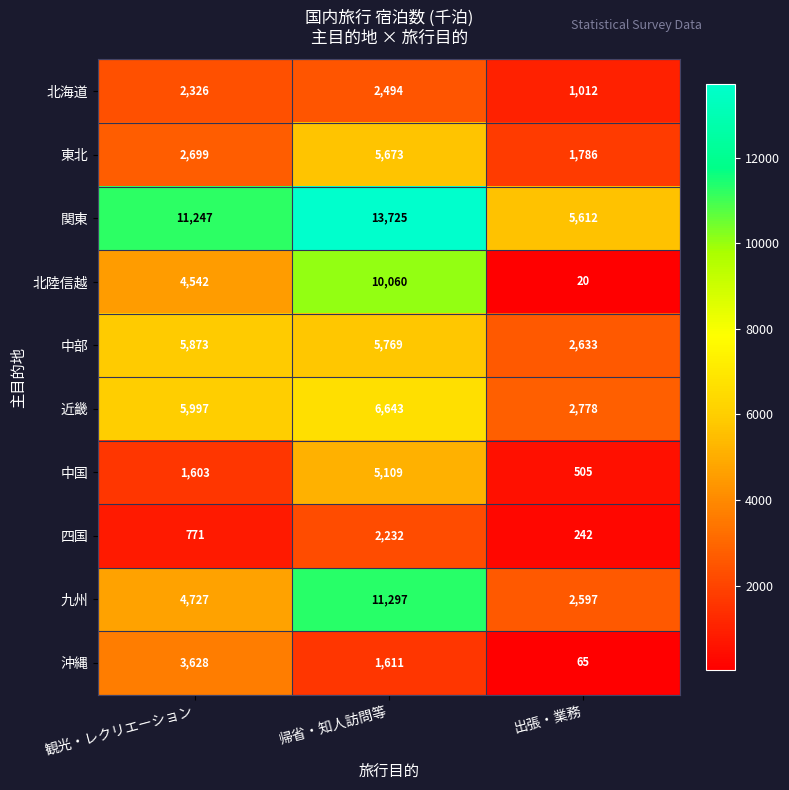

What is the difference between the maximum and second lowest values in the 四国 series?

1461